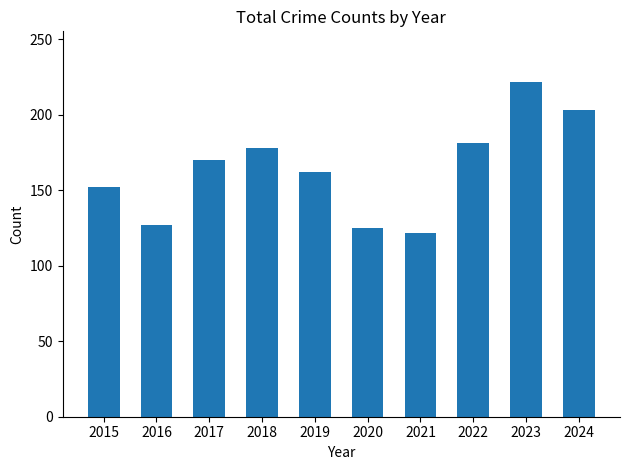

Does the chart contain any negative values?

No